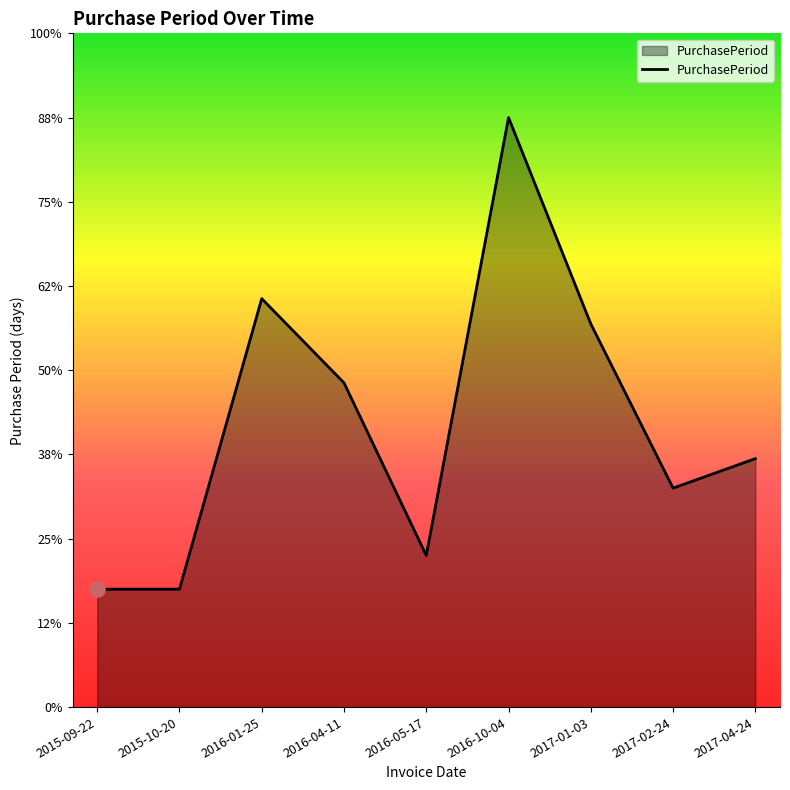

Is this an area chart (filled region under the line)?

Yes